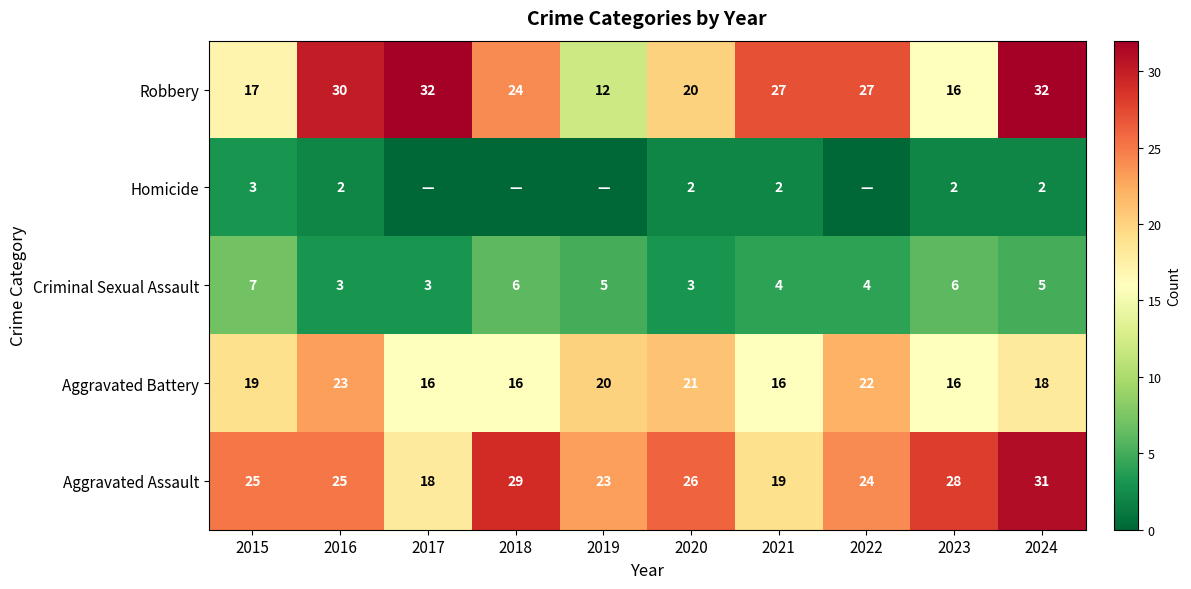

What is the sum of the Robbery values at 2018 and 2024?

56